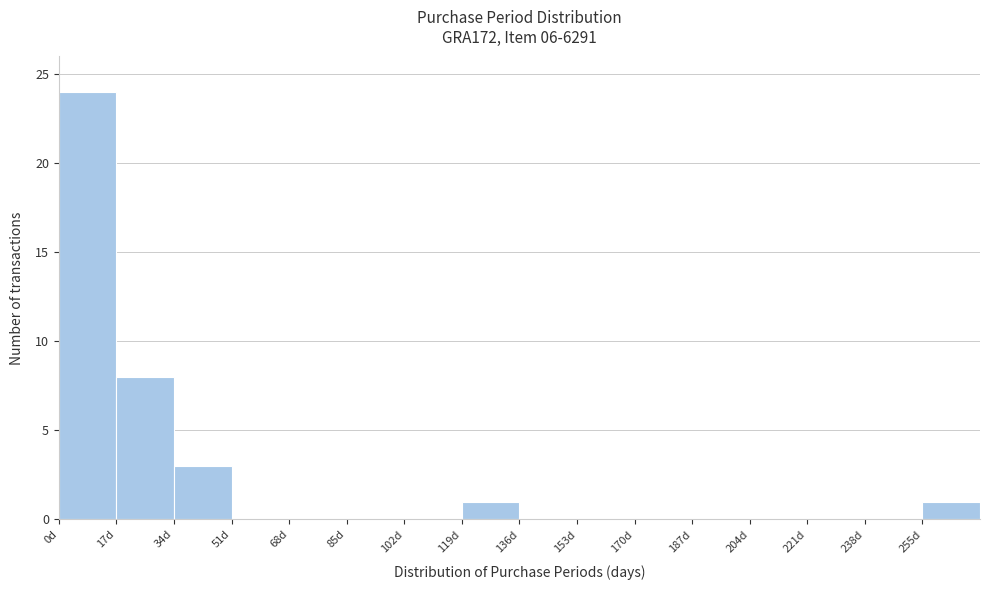

How tall is the bar that spans 119 to 136 on the x-axis? Neither the bar edges nor the heights are printed on the chart, so give them approximately, as read against the axes.

1